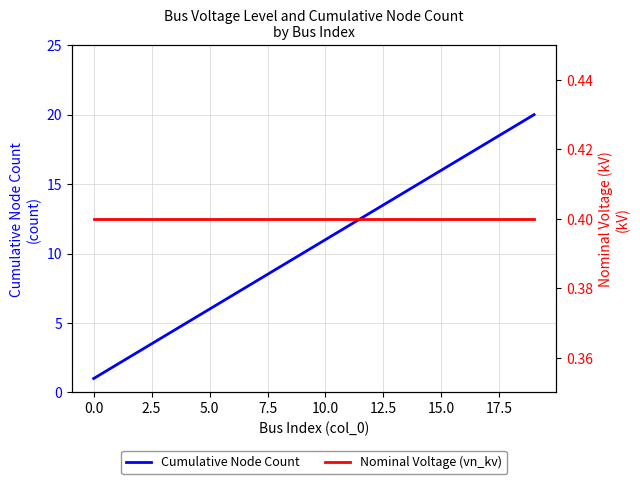

What are all the series names shown in the legend?

Cumulative Node Count, Nominal Voltage (vn_kv)